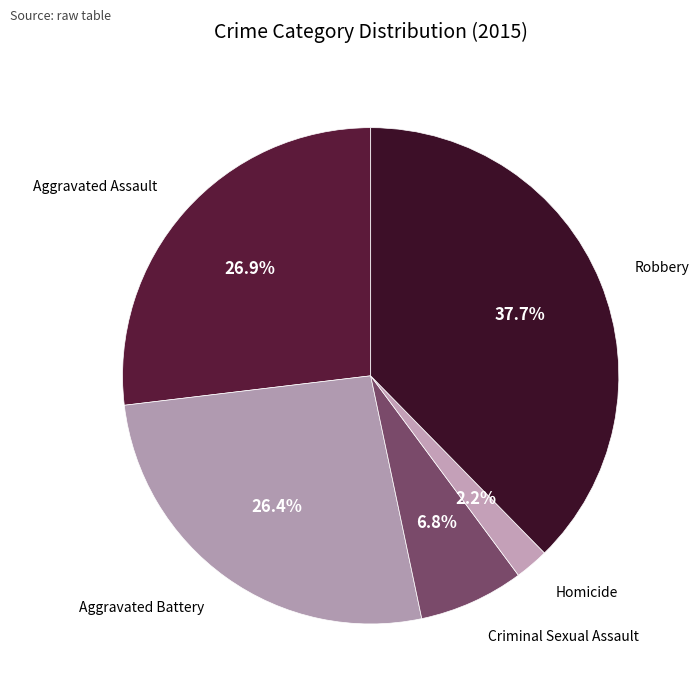

What percentage is the Homicide slice, to the nearest percent?

2%